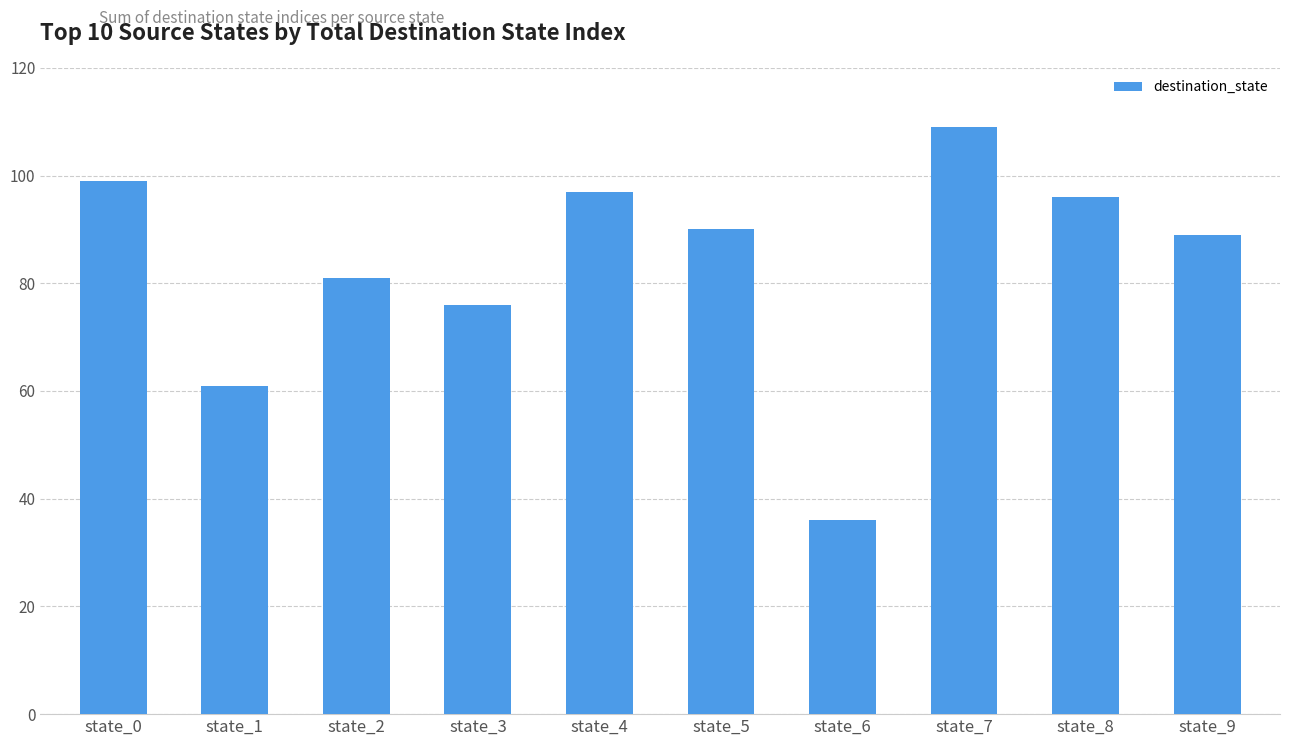

The value at state_0 is 99. True or false?

True